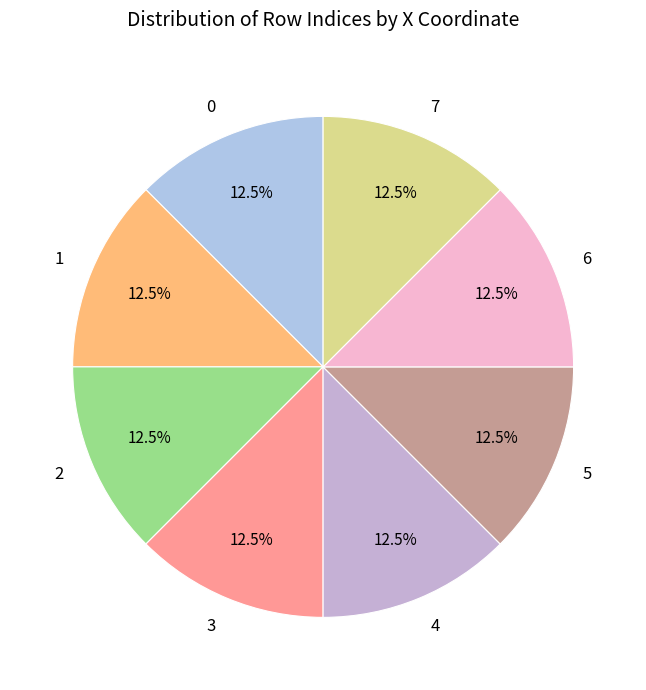

What is the ratio of the value at 1 to the value at 4?

1.0